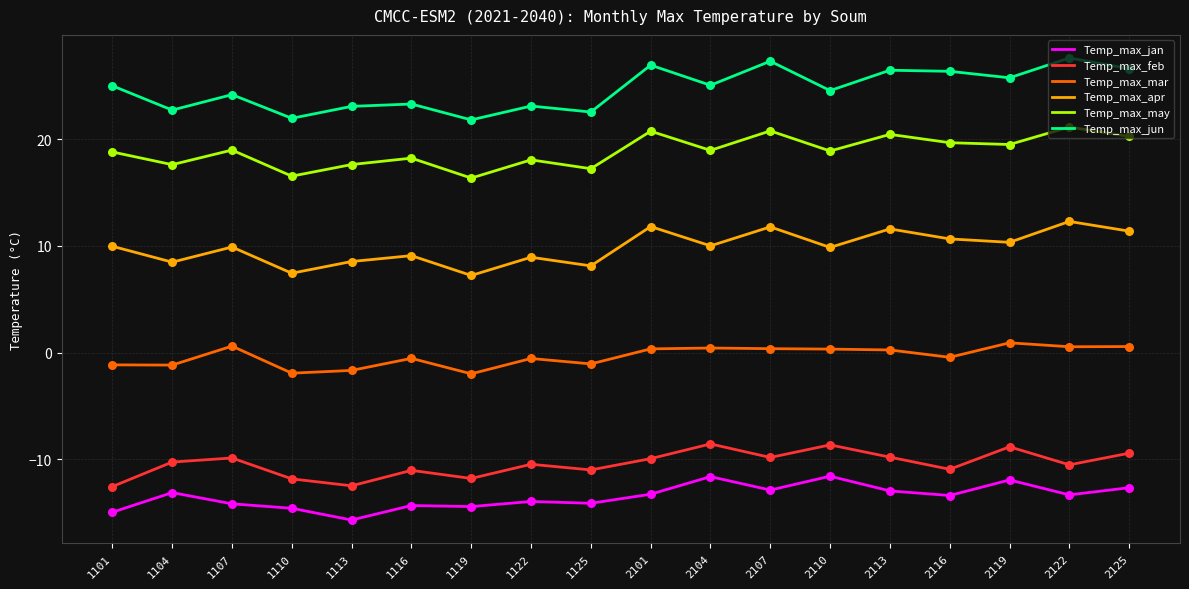

Which series has the widest spread of values?

Temp_max_jun